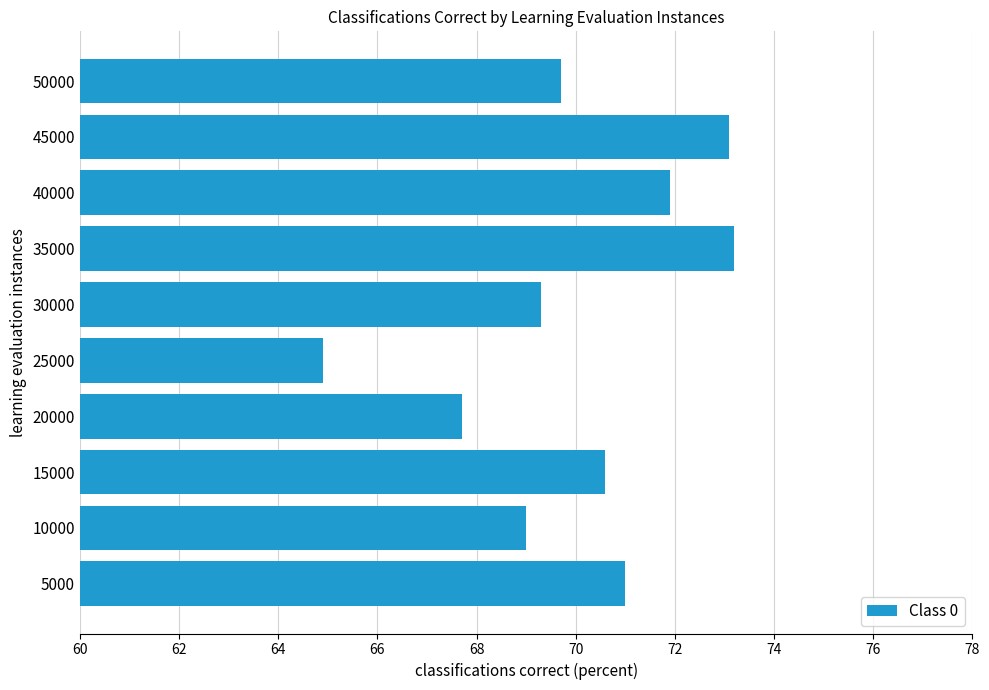

How many bars are there in total?

10